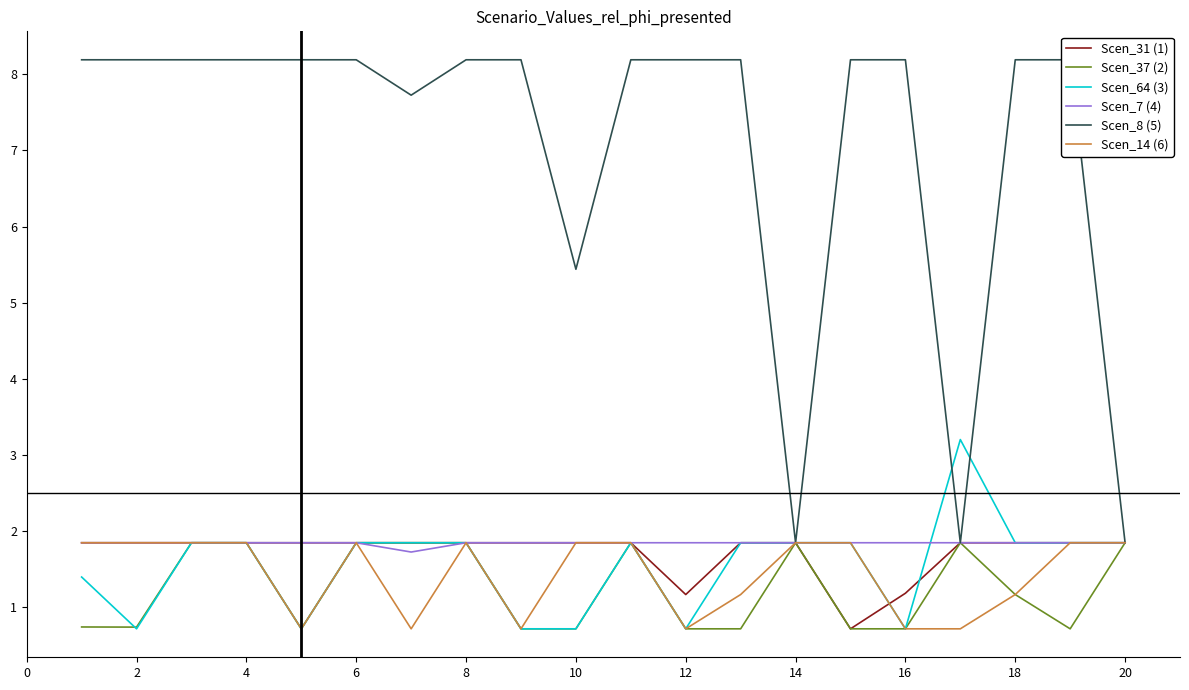

True or false: Scen_37 (2) has a value of 1.8 at 6.

True